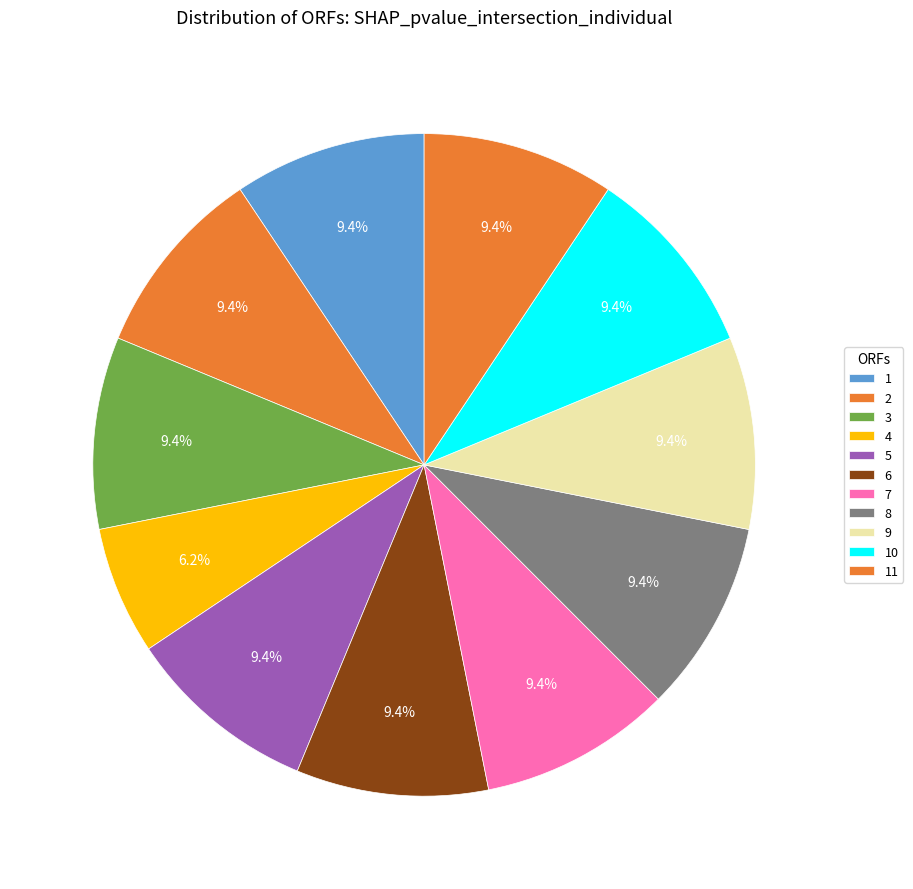

What is the total percentage of 7 and 8?

18.8%